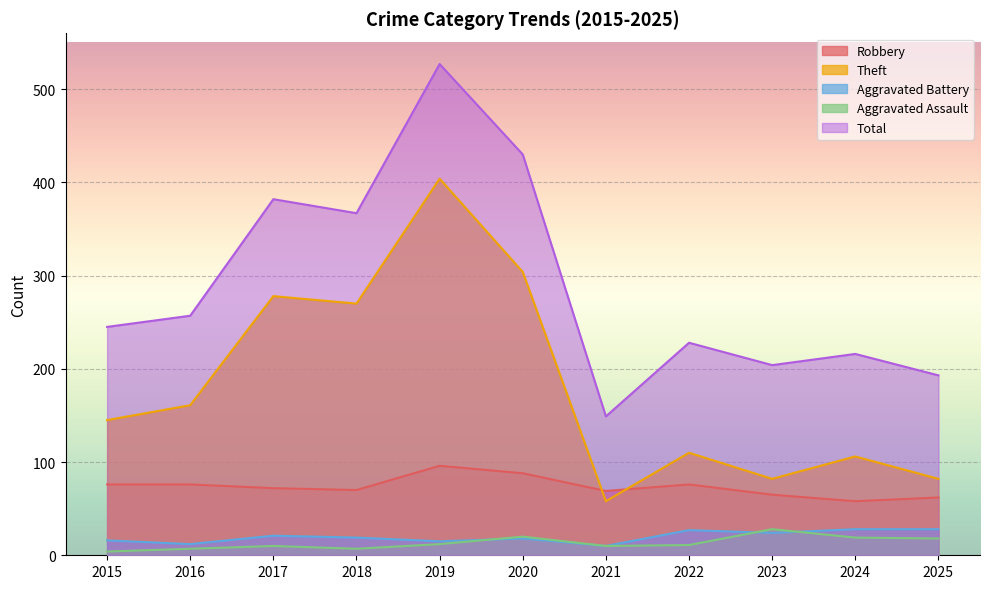

Where does the Total series first go above 245?

2016